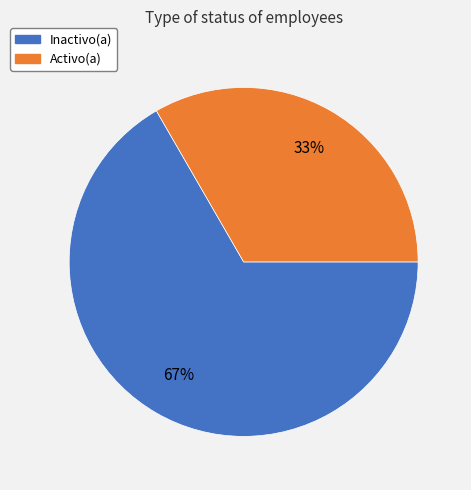

To the nearest percent, what is the average slice percentage?

50%